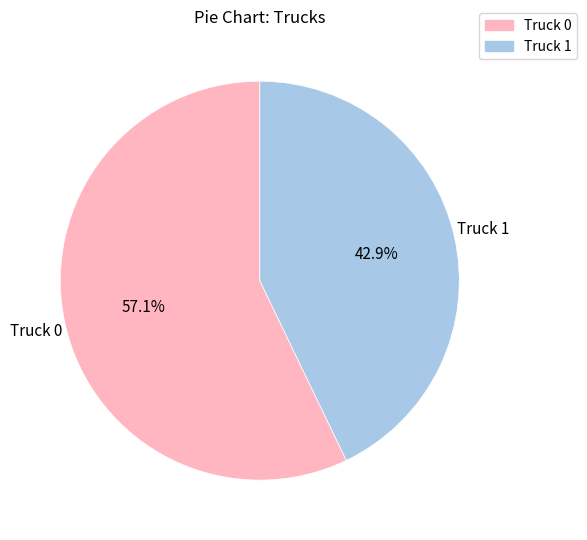

Which slice represents more than half of the pie?

Truck 0